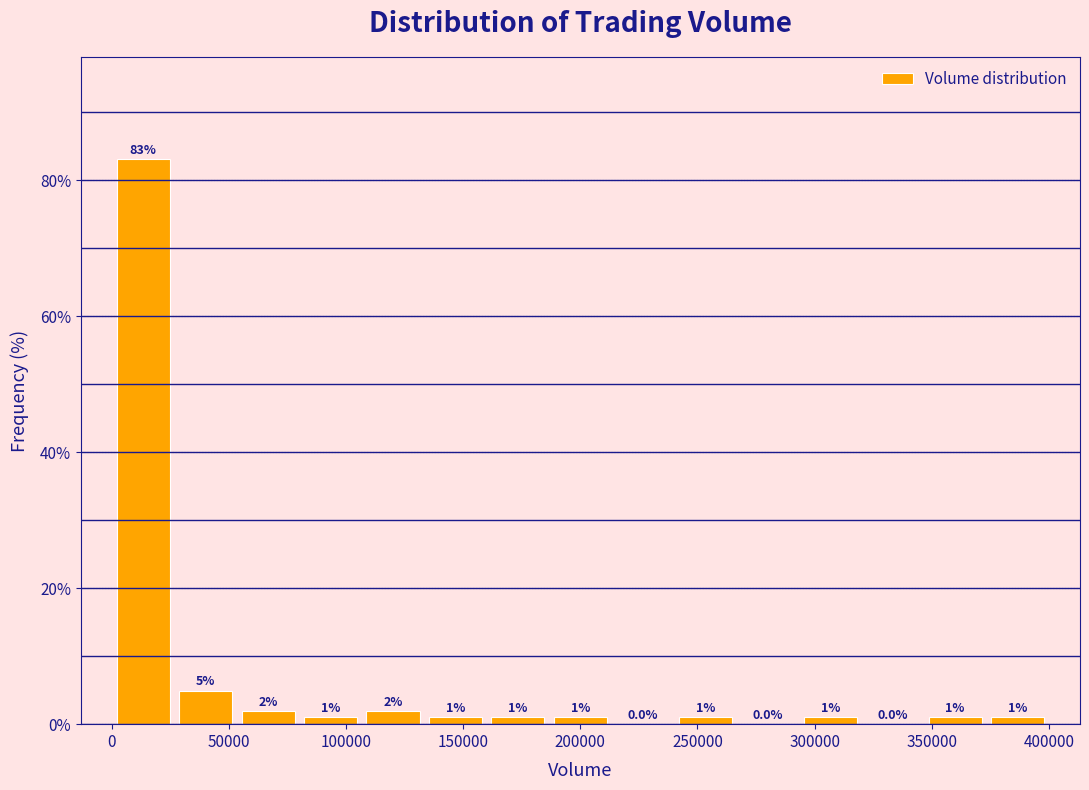

Reading left to right, list every bar in this chart as the range it spans on the x-axis followed by its height. The bar edges are not printed on the chart, so give them approximately, as read against the axis.

0 to 25000: 83.2
25000 to 55000: 5.0
55000 to 80000: 2.0
80000 to 105000: 1.0
105000 to 135000: 2.0
135000 to 160000: 1.0
160000 to 185000: 1.0
185000 to 215000: 1.0
215000 to 240000: 0.0
240000 to 265000: 1.0
265000 to 295000: 0.0
295000 to 320000: 1.0
320000 to 345000: 0.0
345000 to 375000: 1.0
375000 to 400000: 1.0